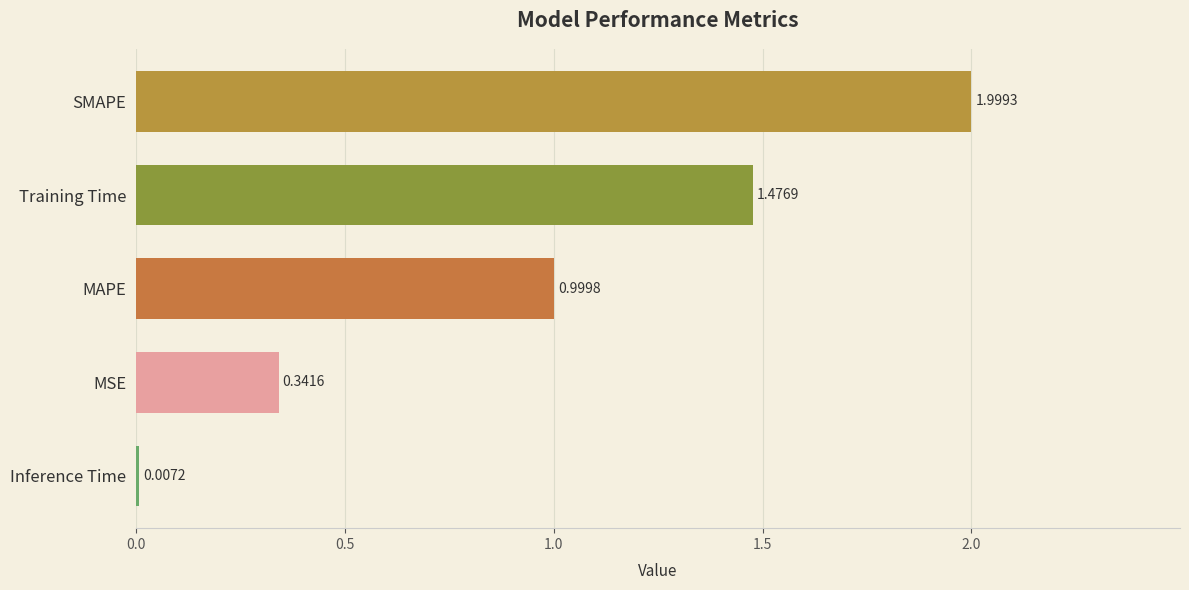

Which category has the highest value across all series?

SMAPE